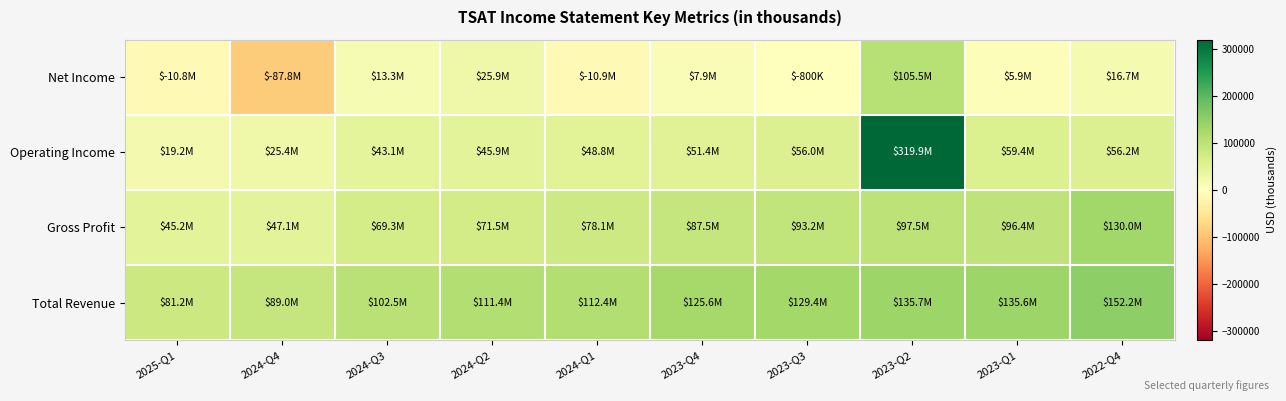

At 2024-Q4, list the series in order from smallest to largest.

Net Income, Operating Income, Gross Profit, Total Revenue